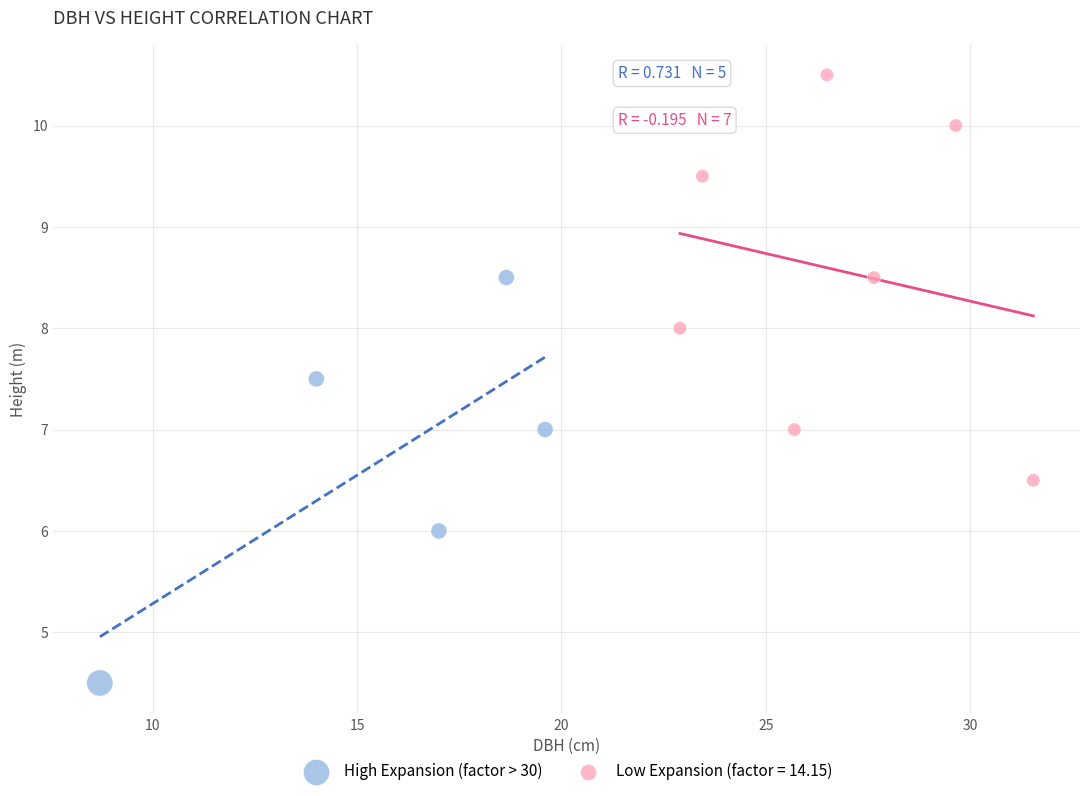

Which series reaches the minimum Y coordinate?

High Expansion (factor > 30)